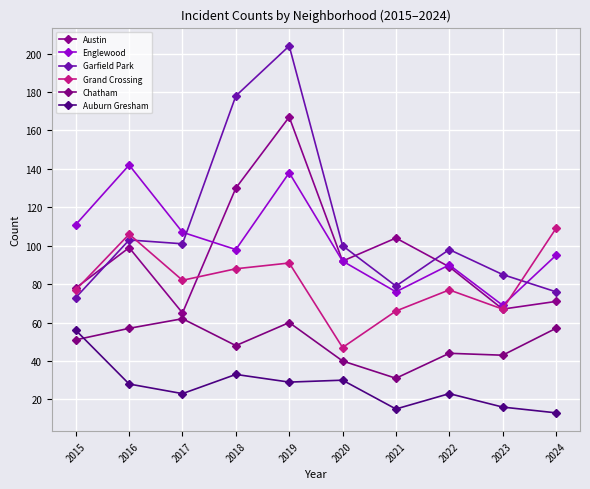

How many times do Garfield Park and Austin cross each other?

3